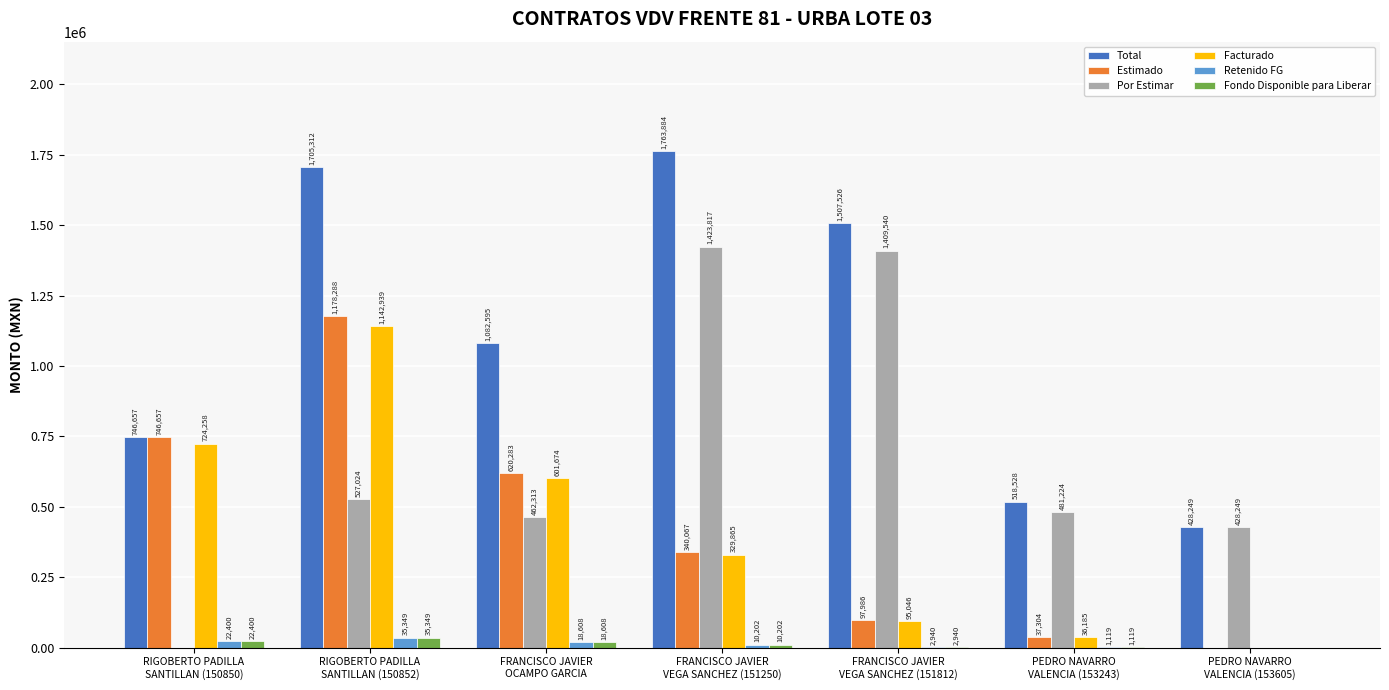

What is the greatest value displayed?

1763884.0